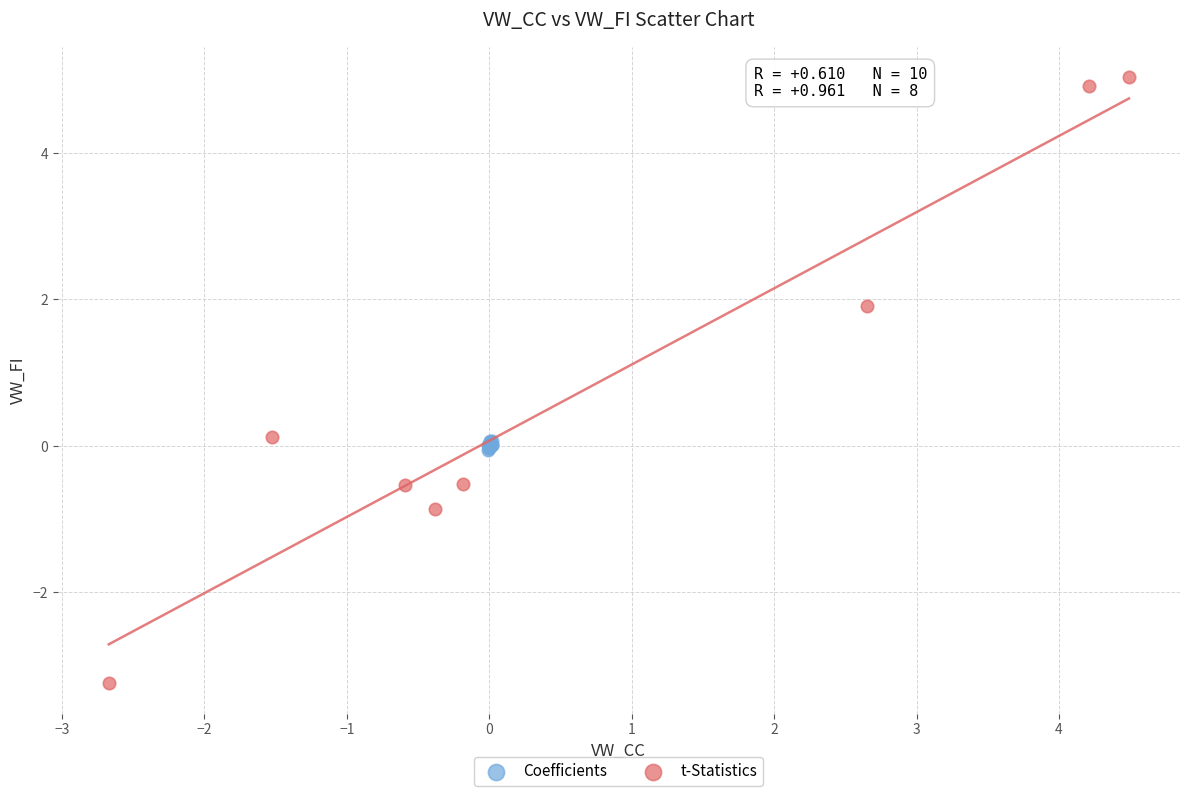

Which series contains the lowest Y value?

t-Statistics